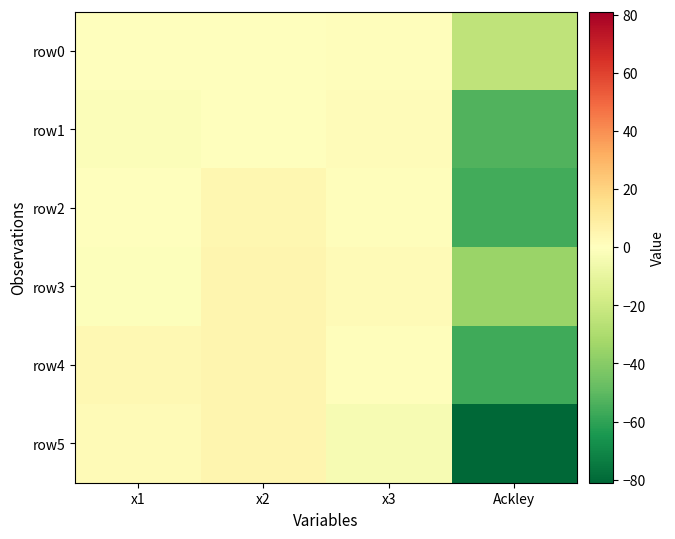

What is the smallest value displayed?

-81.1